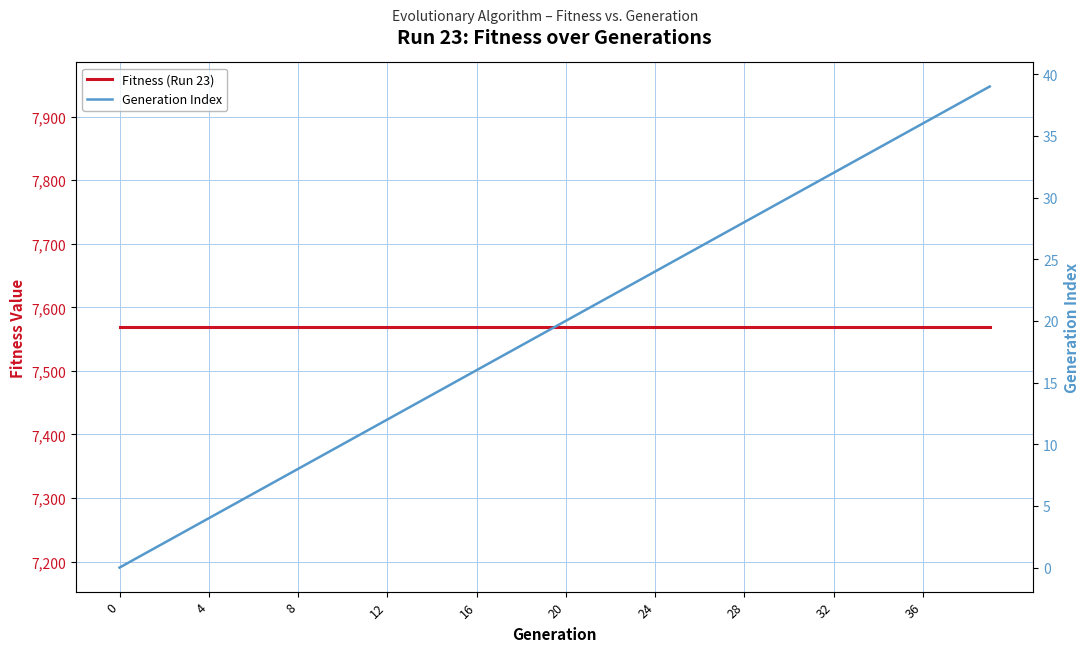

What is the sum of the Generation Index values at 26 and 22?

48